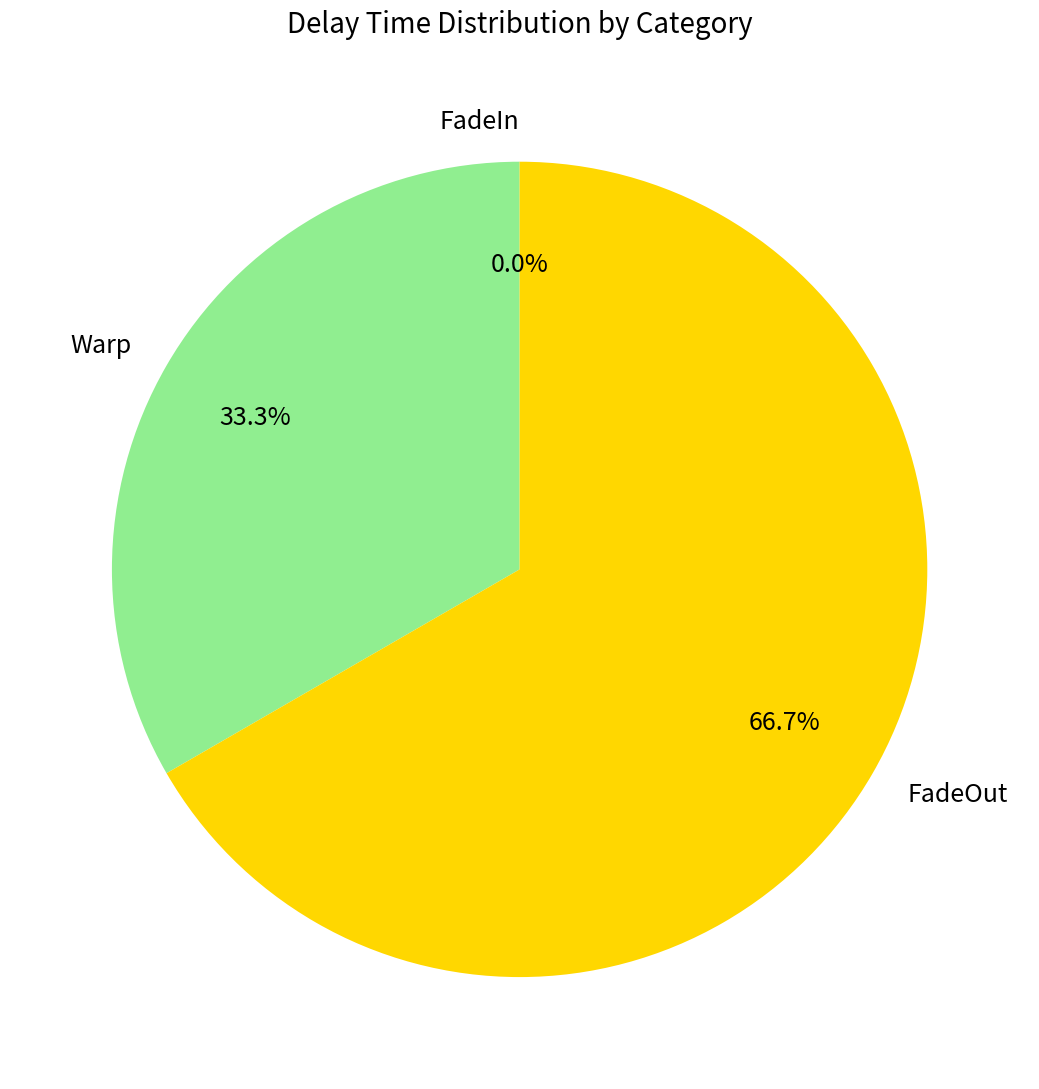

To the nearest percent, what is the average slice percentage?

33%